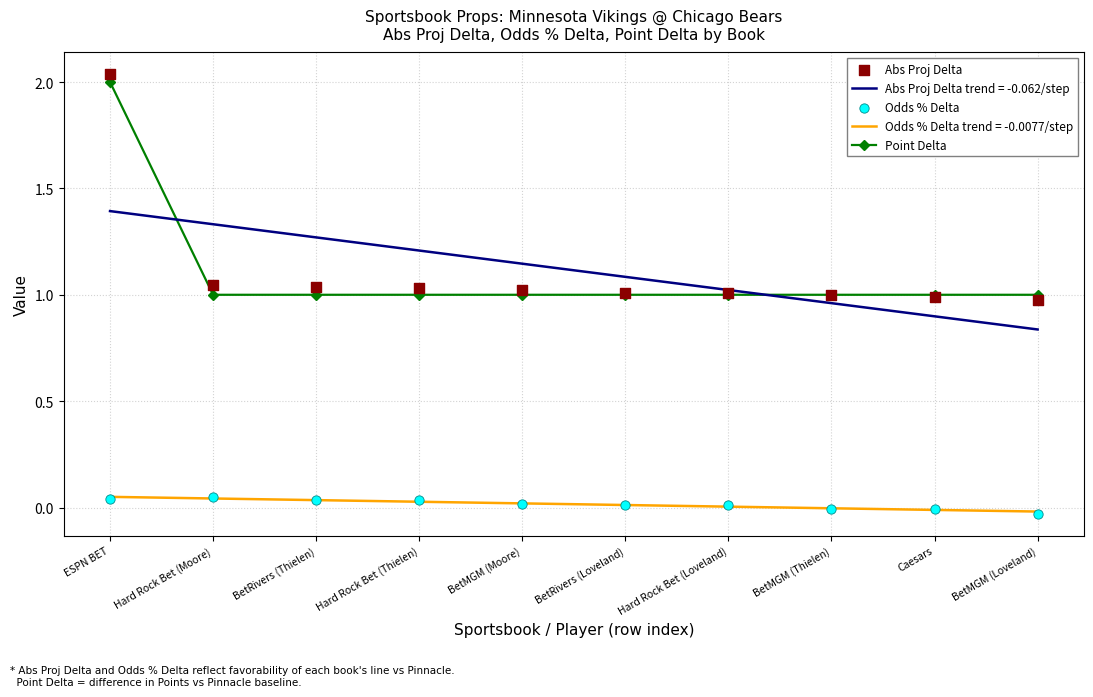

Which series contains the highest Y value?

Abs Proj Delta